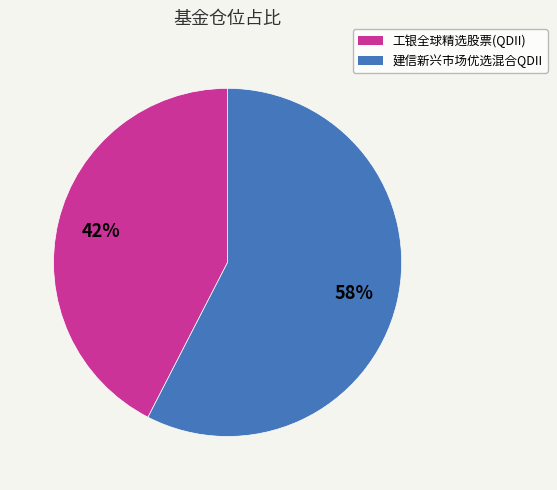

Between 建信新兴市场优选混合QDII and 工银全球精选股票(QDII), which is larger?

建信新兴市场优选混合QDII